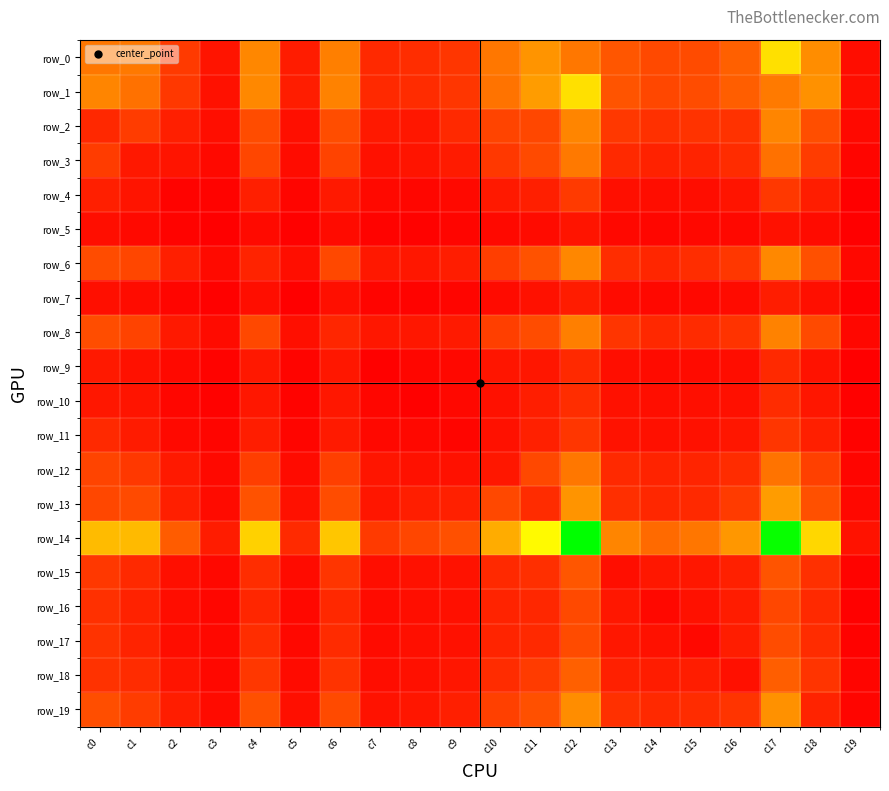

What is the average value of the row_0 series?

625